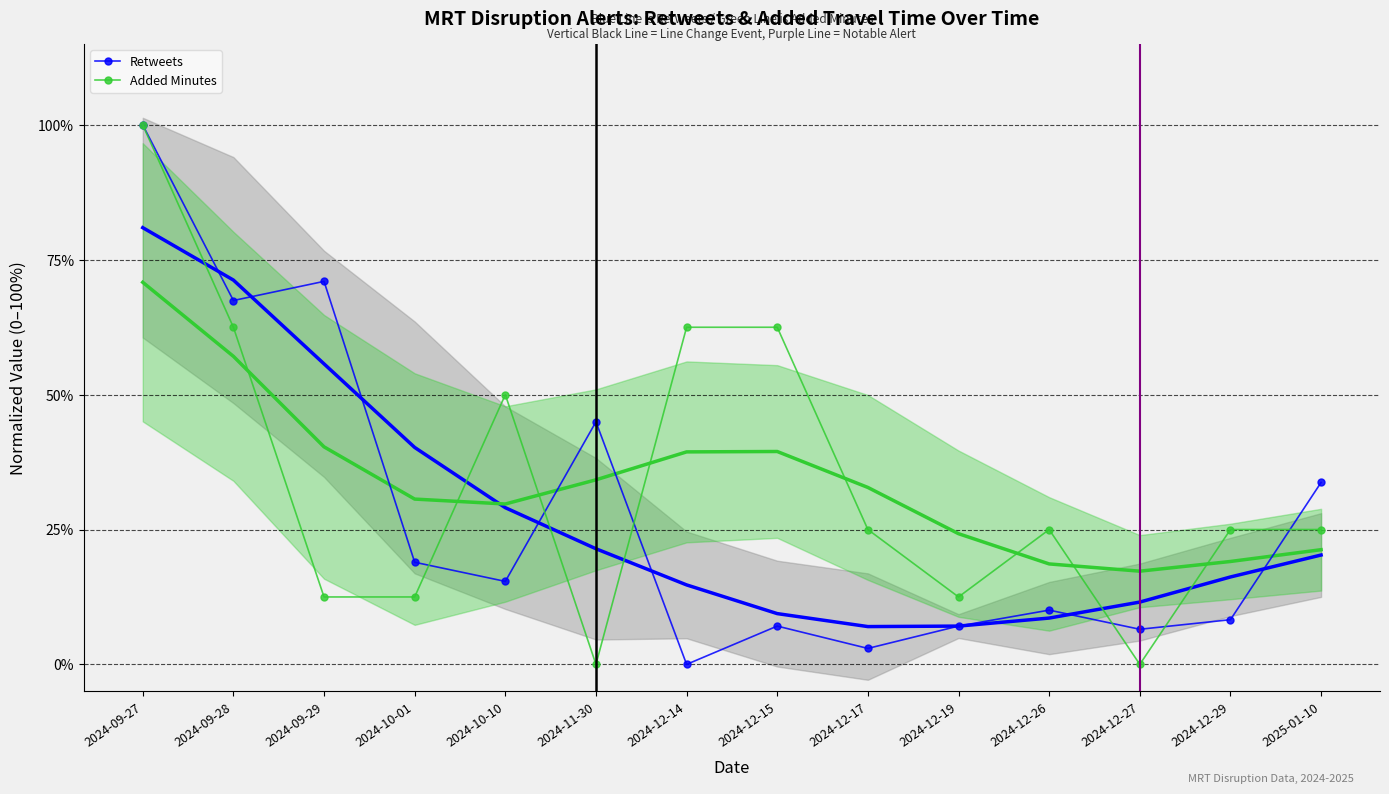

How many distinct data groups are displayed?

4